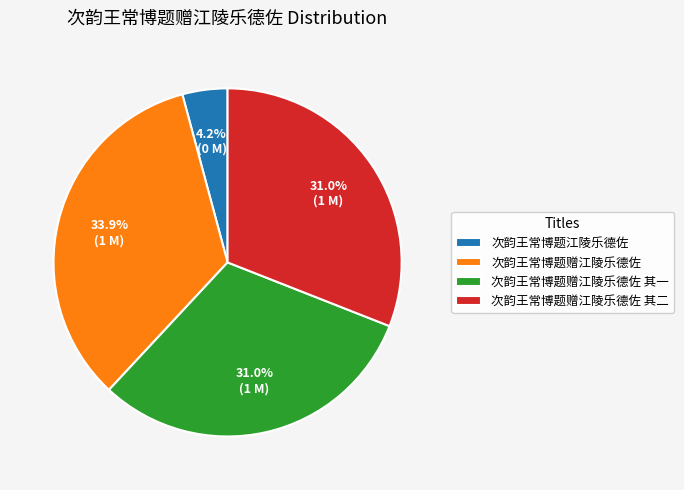

To the nearest percent, what portion does 次韵王常博题赠江陵乐德佐 represent?

34%